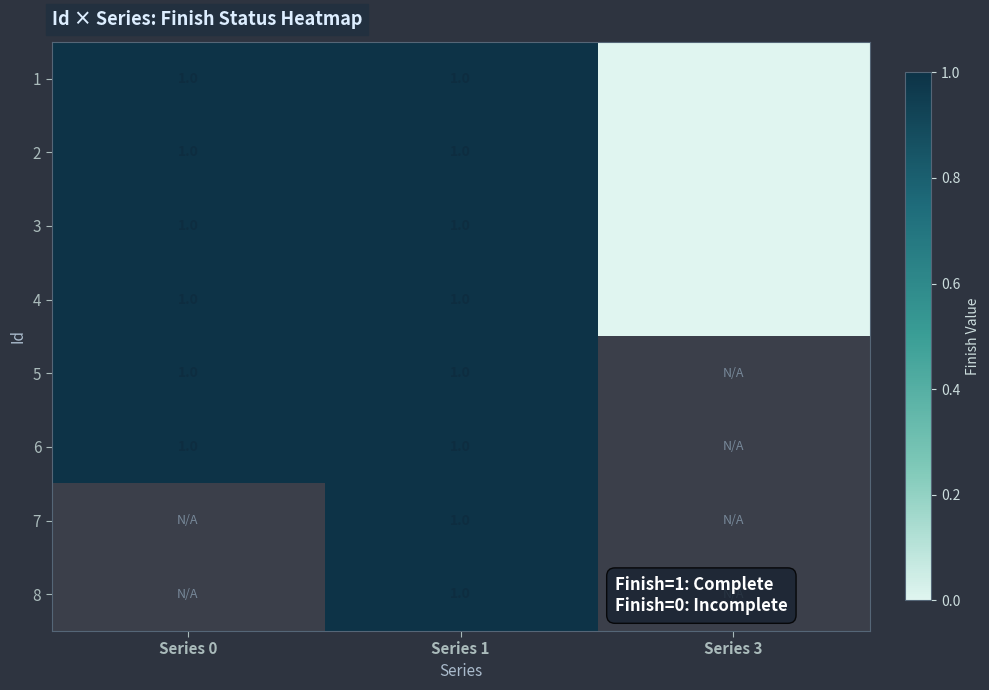

At which category is the sum across all series the highest?

Series 1